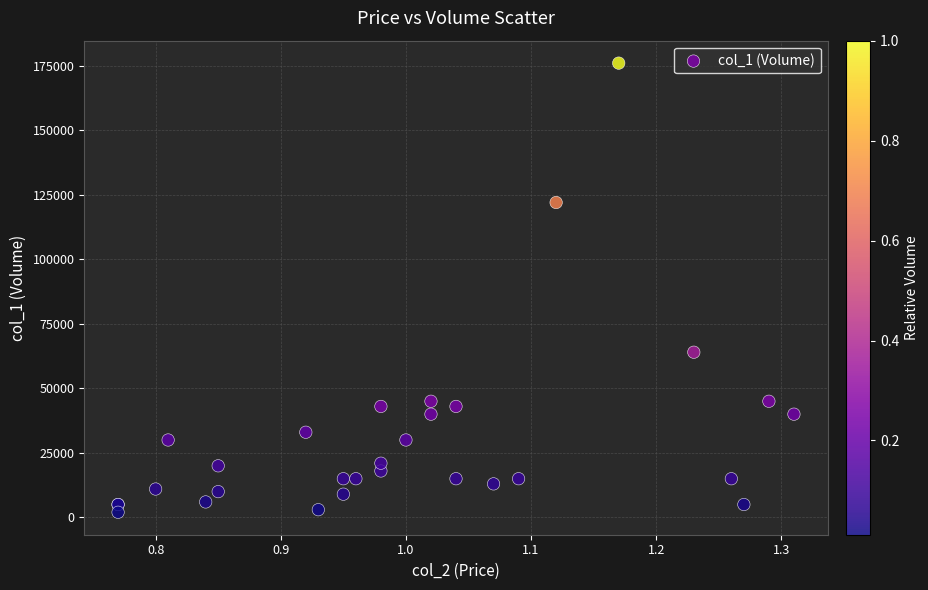

What Y value in the scatter plot is closest to 89000?

64000